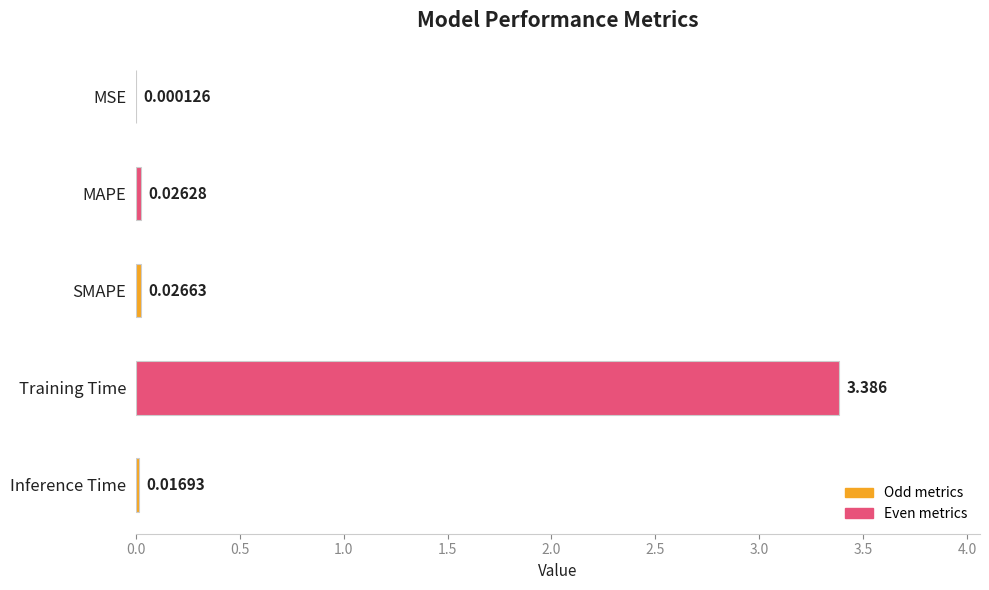

Are the bars grouped side by side (vs. stacked)?

No